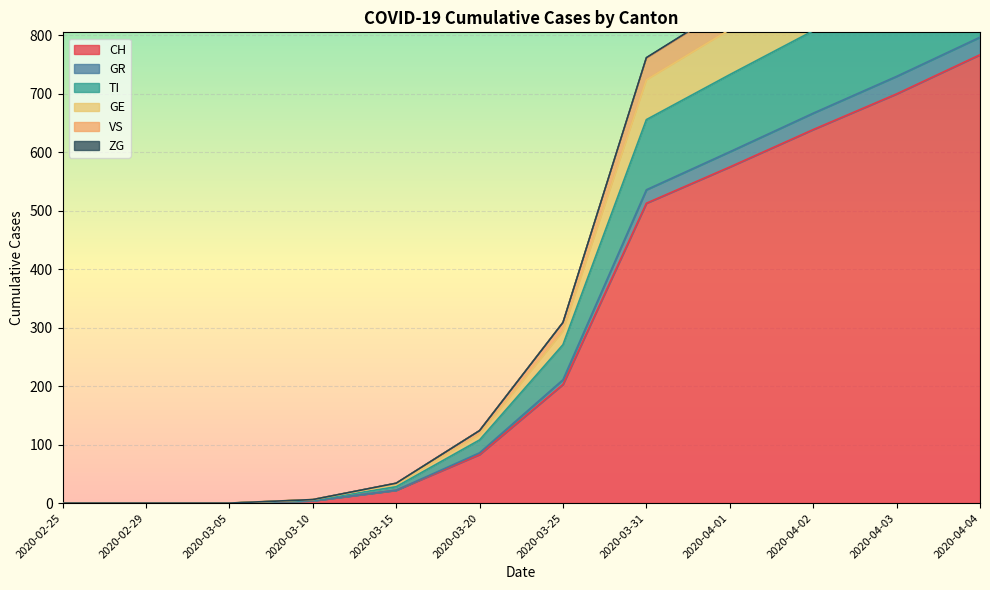

What is the label of the 4th point from the right?

2020-04-01